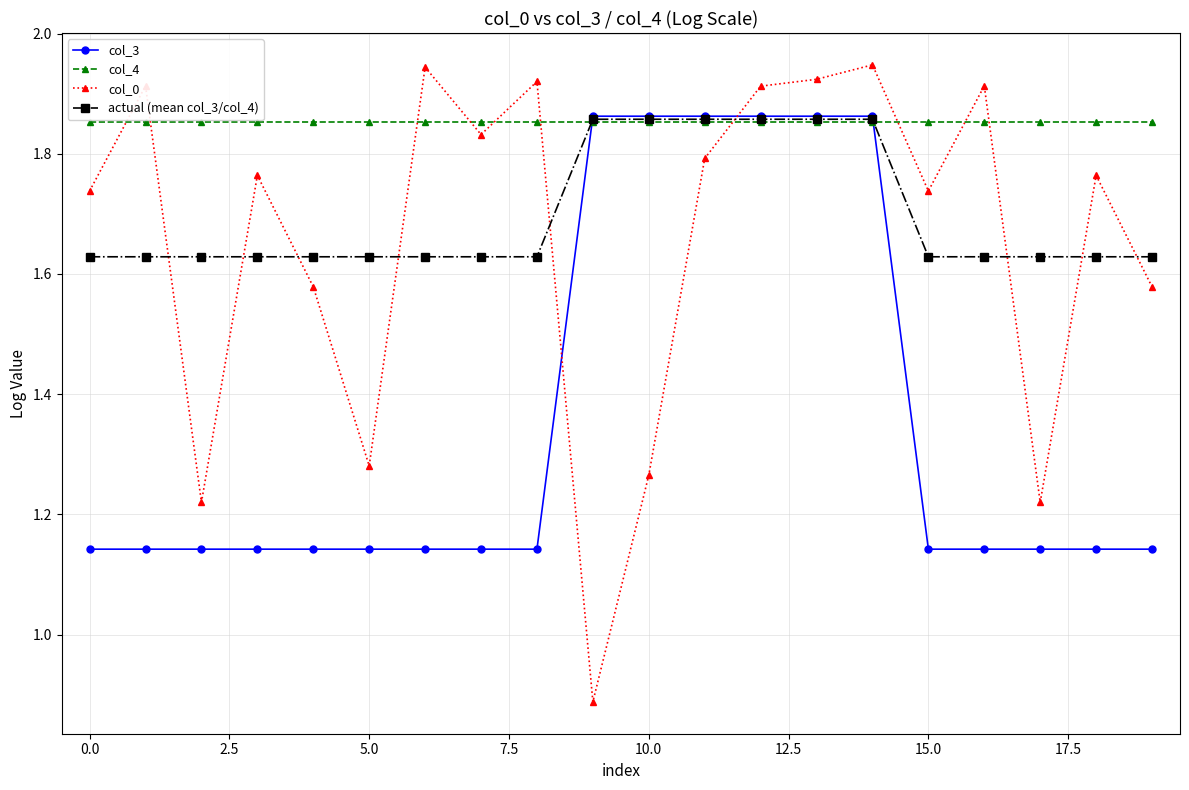

How many actual (mean col_3/col_4) values are between 1 and 2?

20